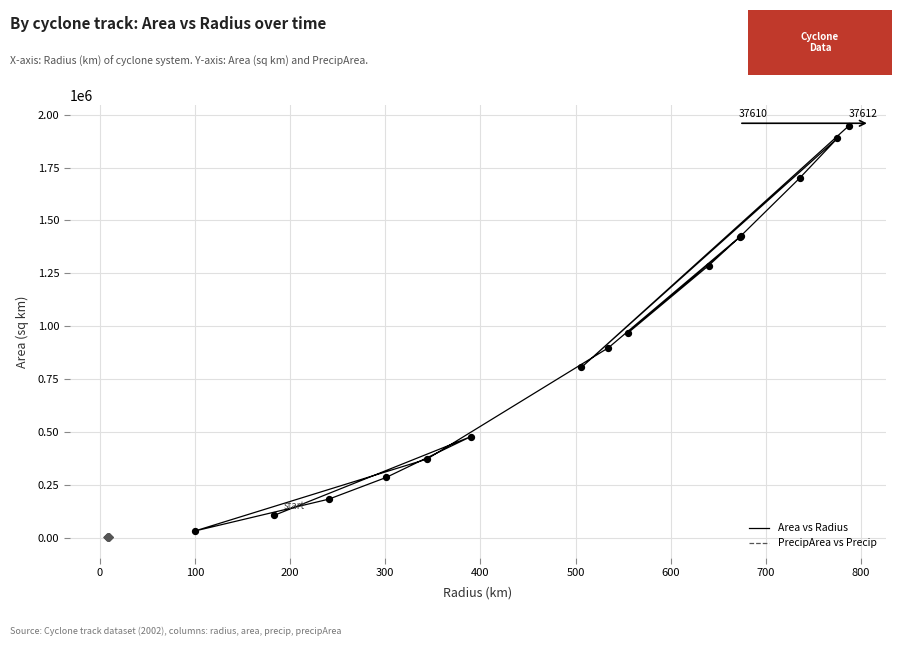

Which series has the widest spread of Y values?

Area vs Radius